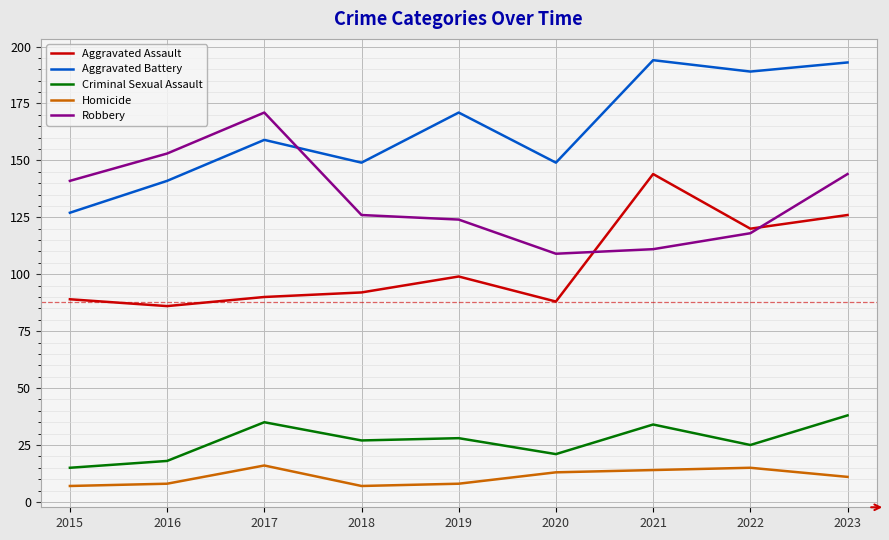

What are all the series names shown in the legend?

Aggravated Assault, Aggravated Battery, Criminal Sexual Assault, Homicide, Robbery